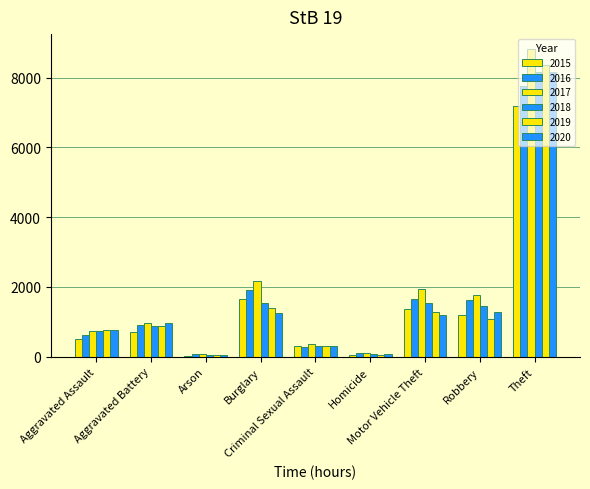

What is the smallest value displayed?

34